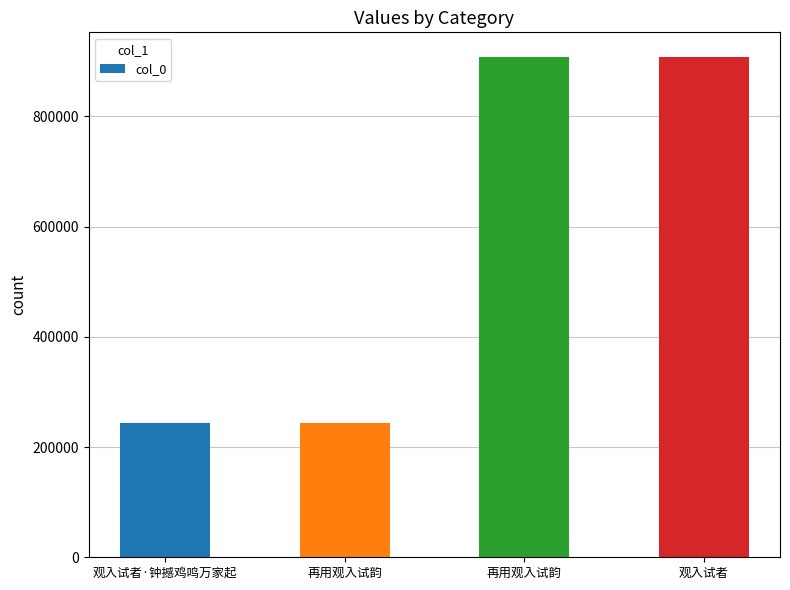

What is the average value?

575919